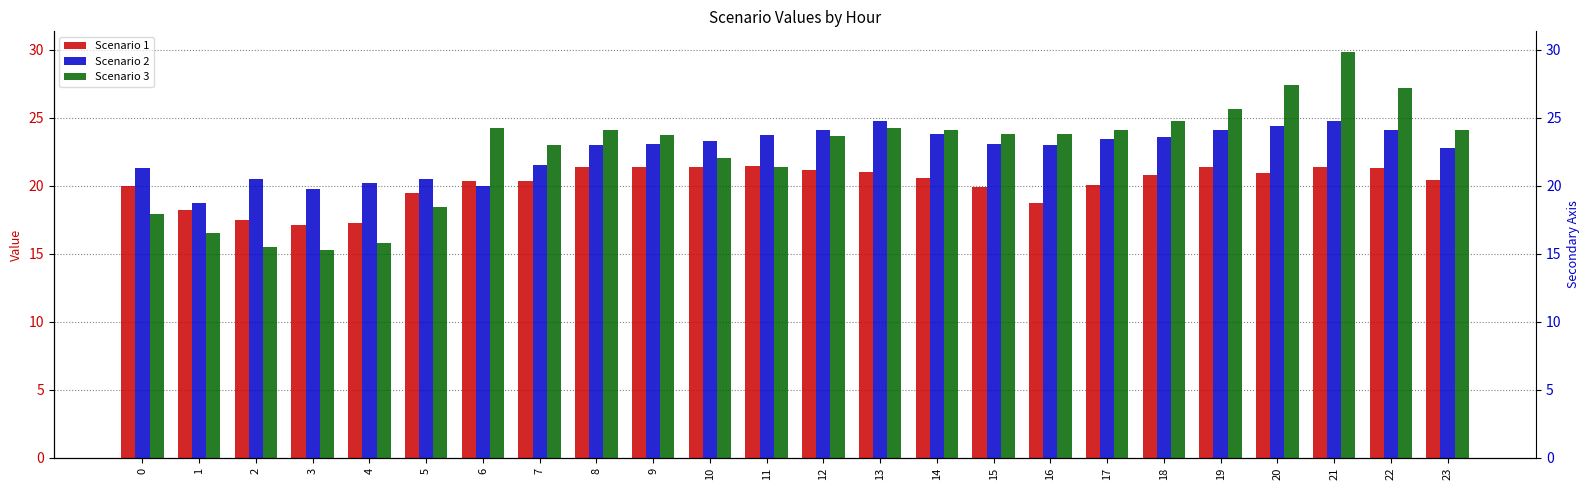

At 1, list the series in order from smallest to largest.

Scenario 3, Scenario 1, Scenario 2